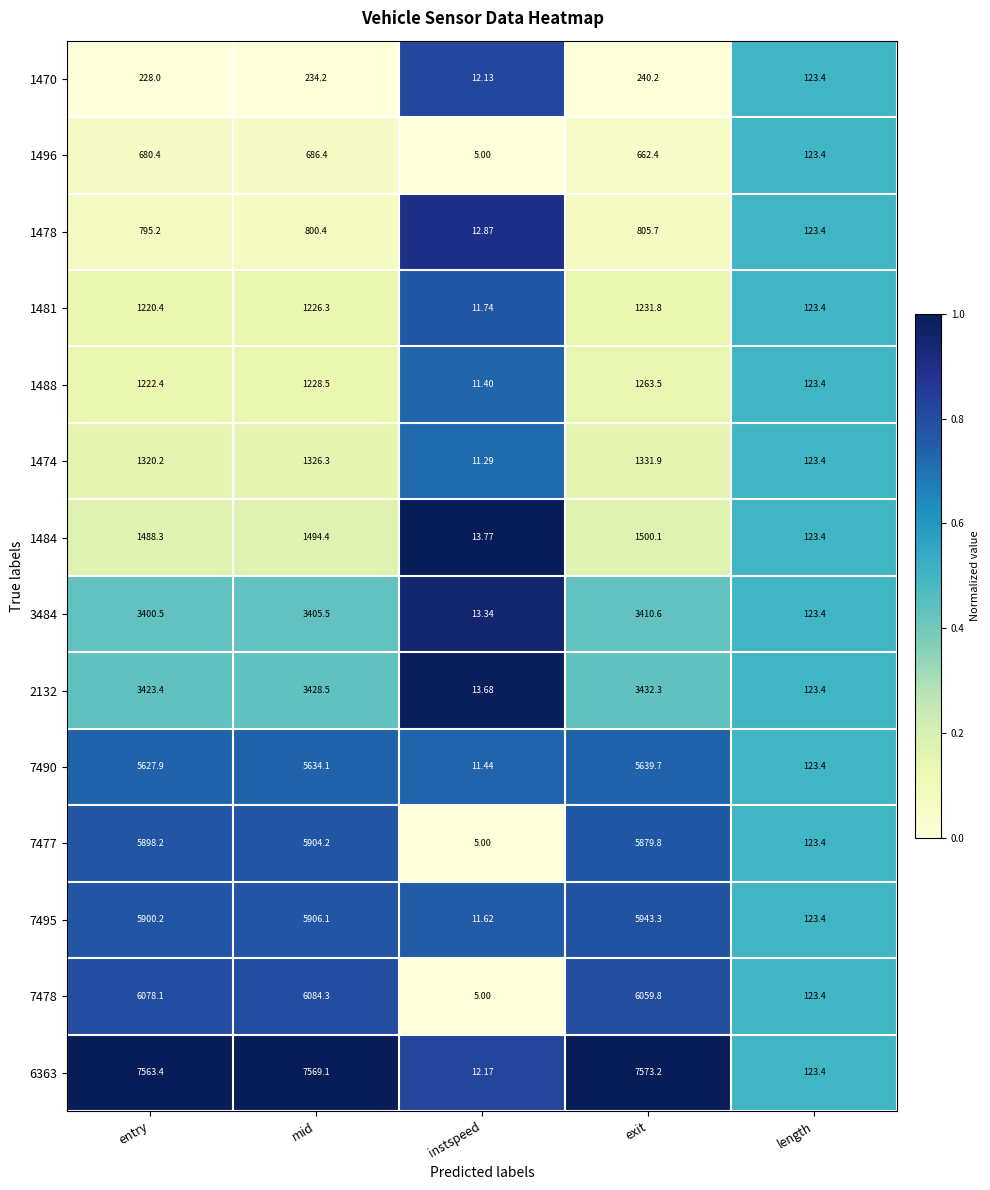

Where is 1488 nearest to the value 637?

length